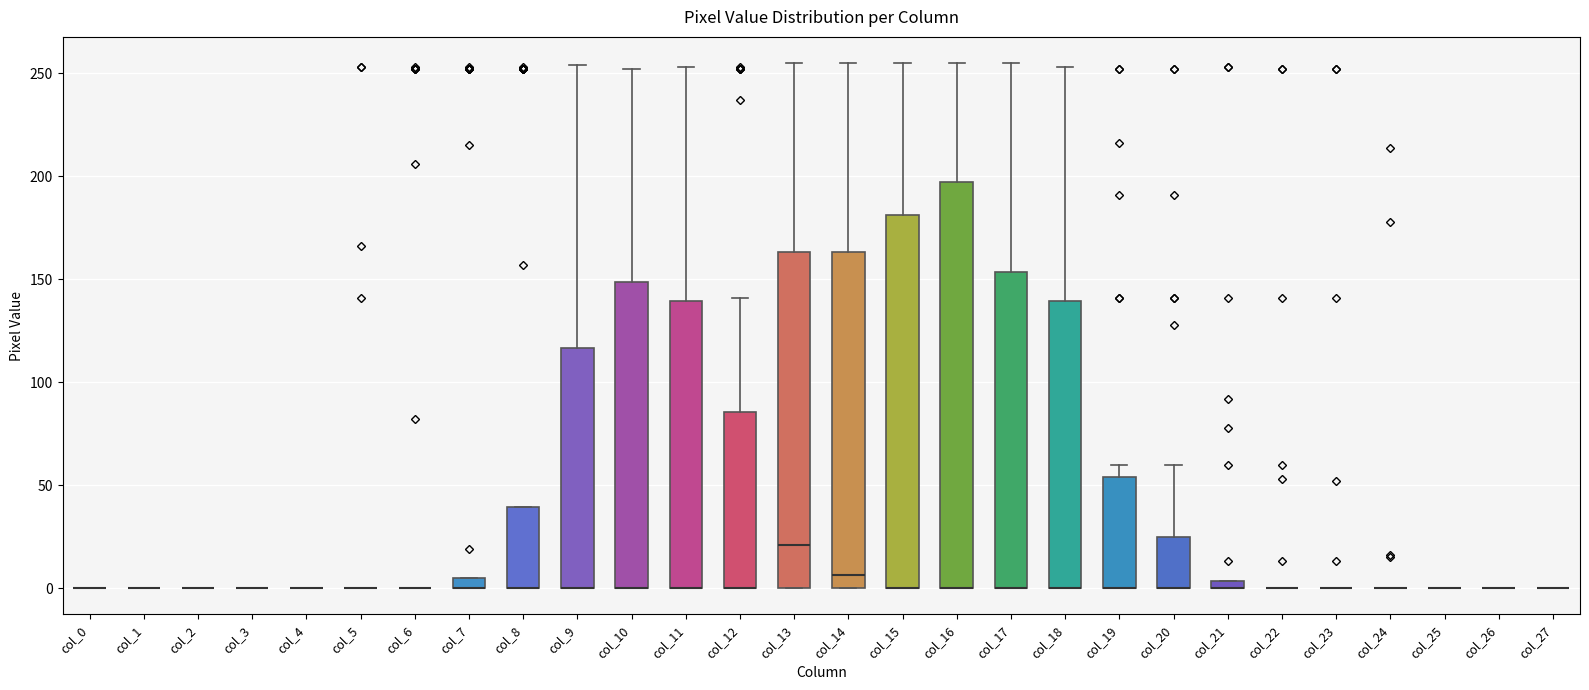

Which box is the tallest, from its lower edge to its upper edge?

col_16